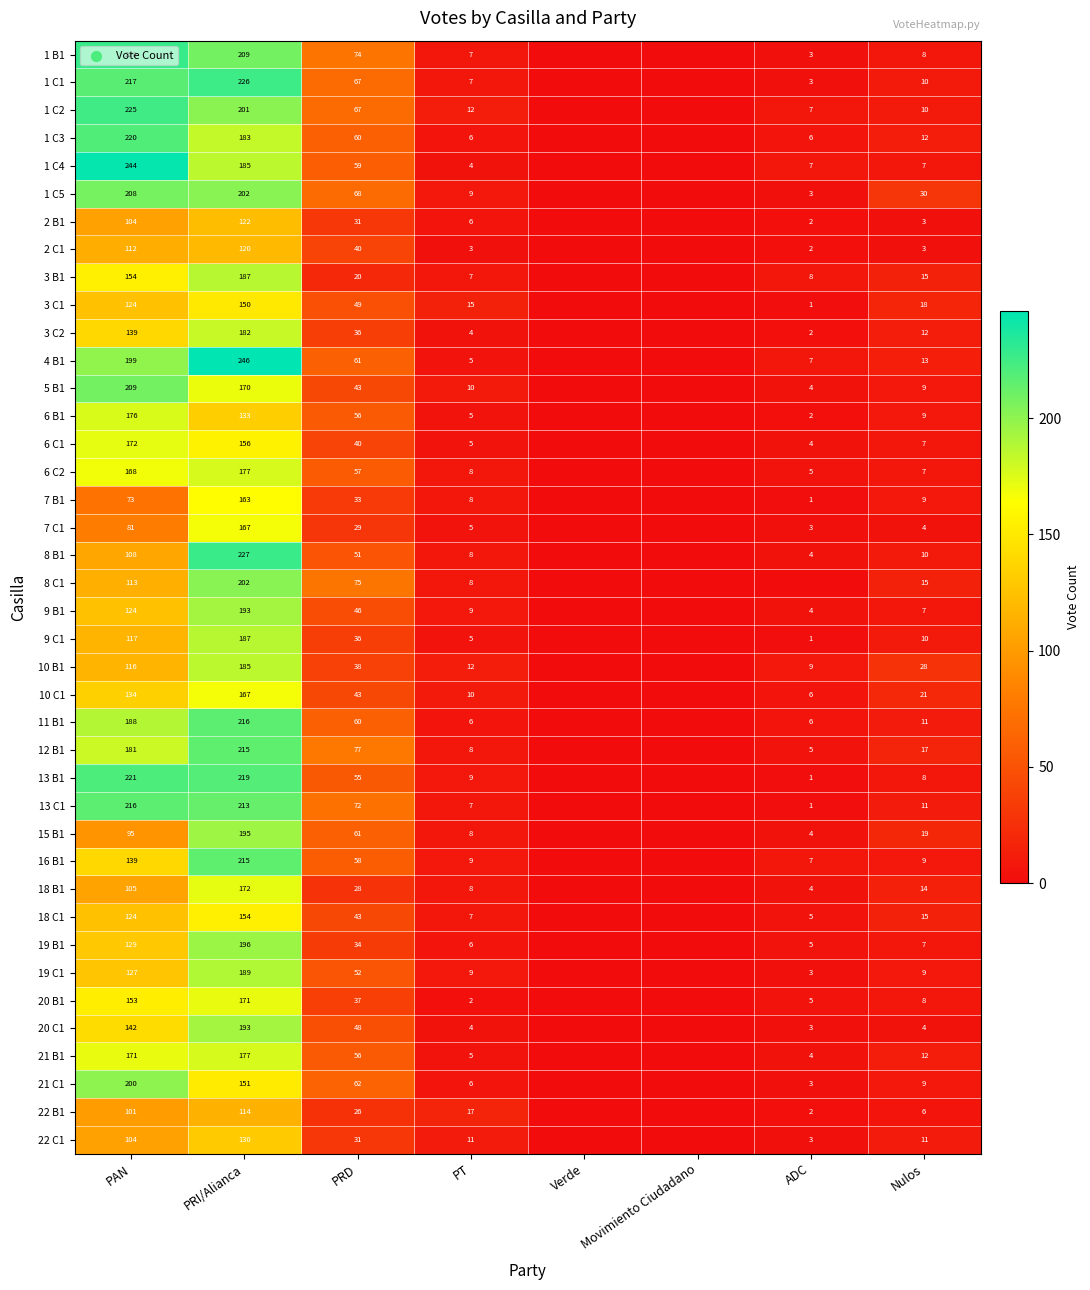

What is the total value across all series at PT?

300